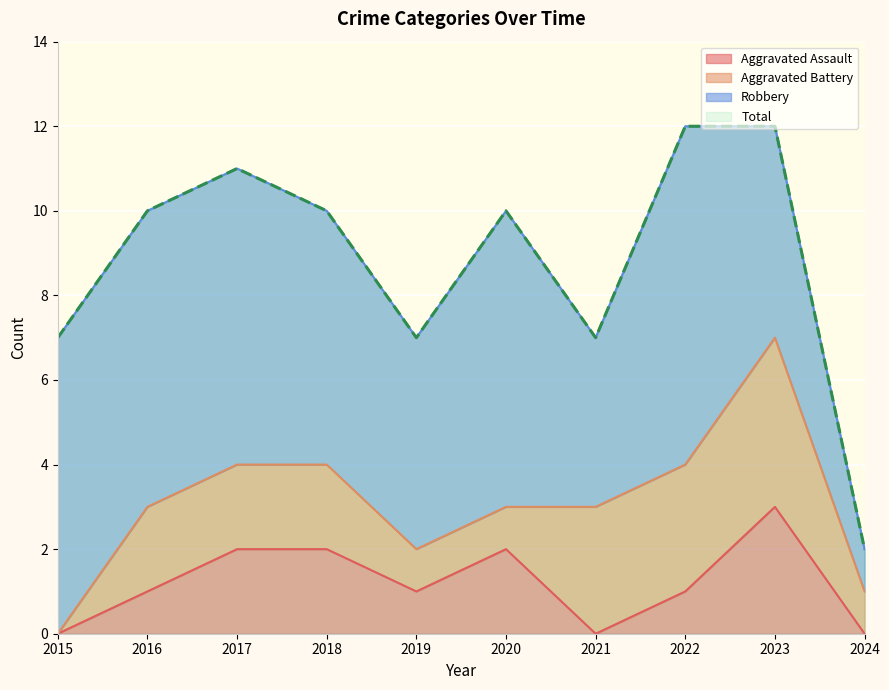

True or false: Total has more than 0 points higher than both neighbors.

True